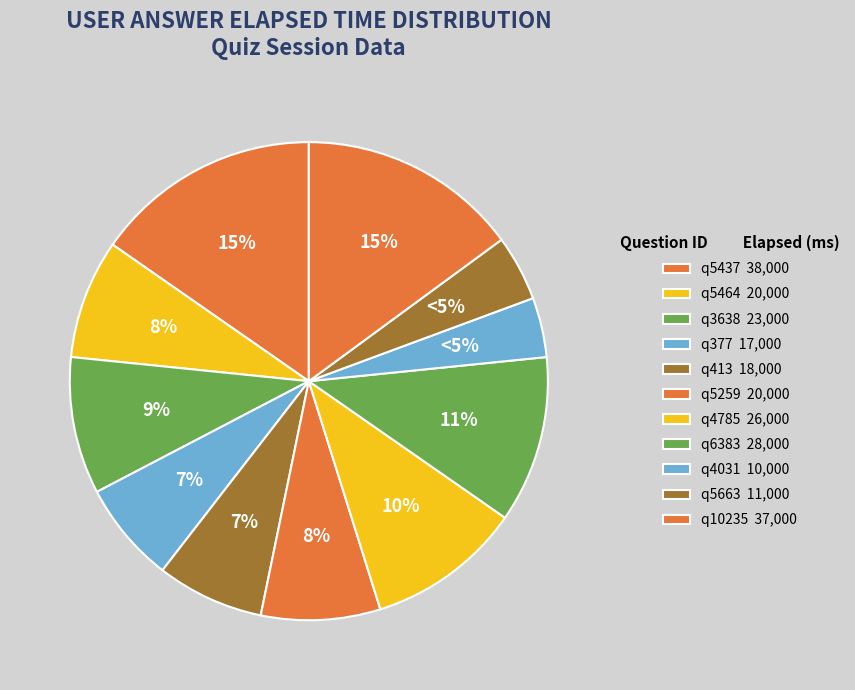

Do q5464 and q5437 together represent more than half of the pie?

No